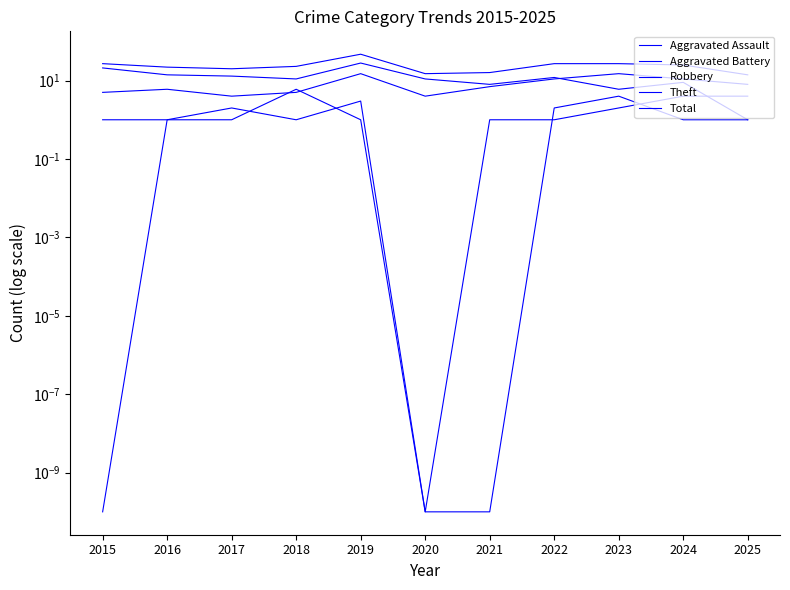

How many data points does each series have?

11